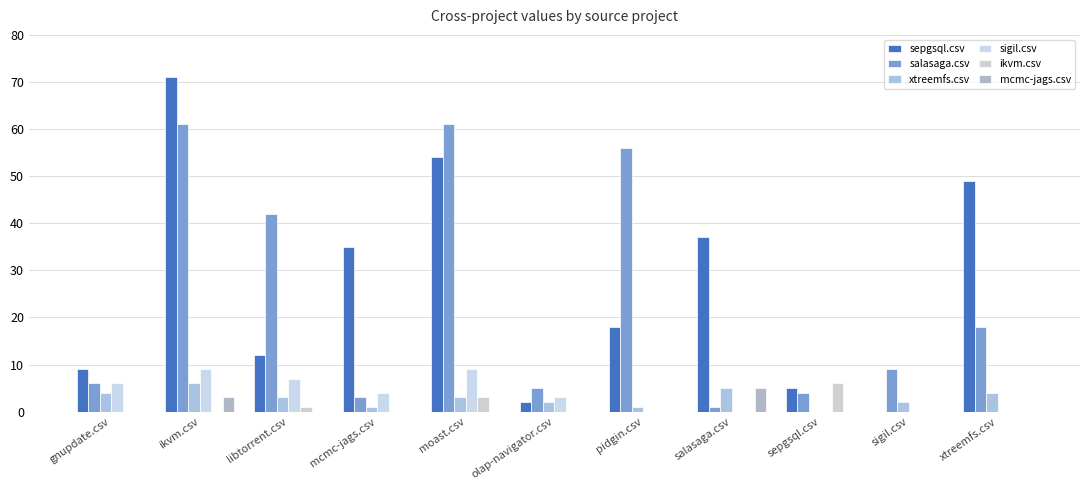

Count the number of data series in this chart.

6